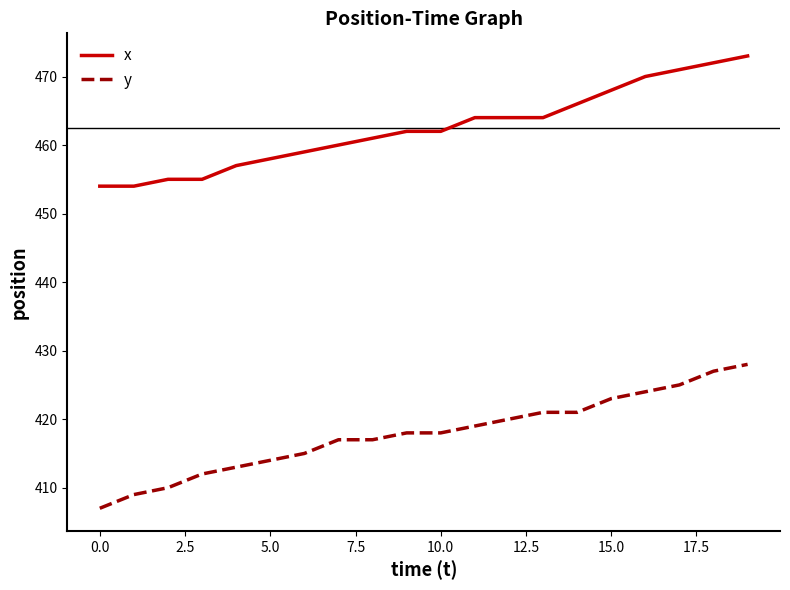

How many series are shown in this chart?

2